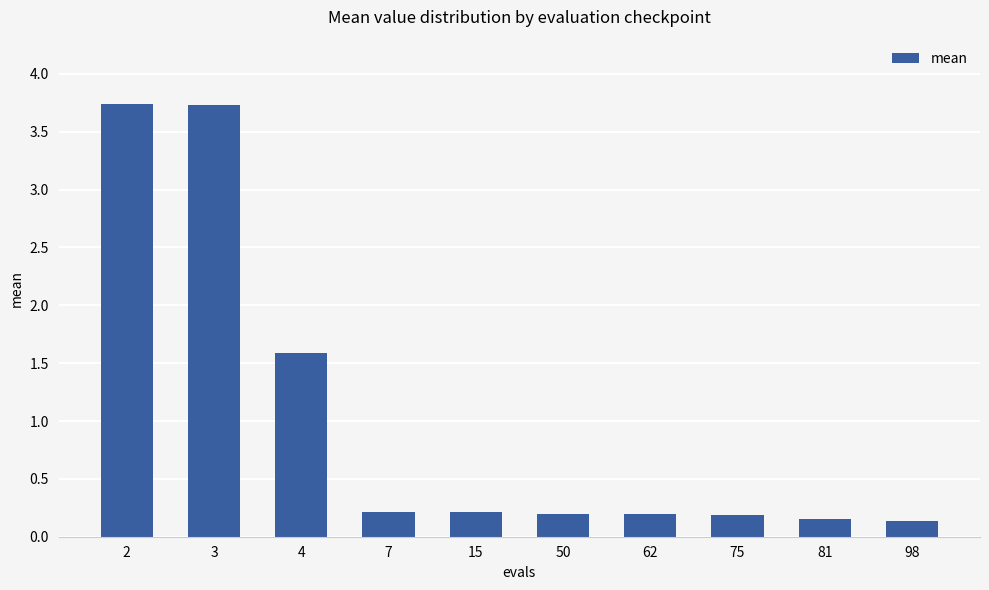

What is the greatest value displayed?

3.7